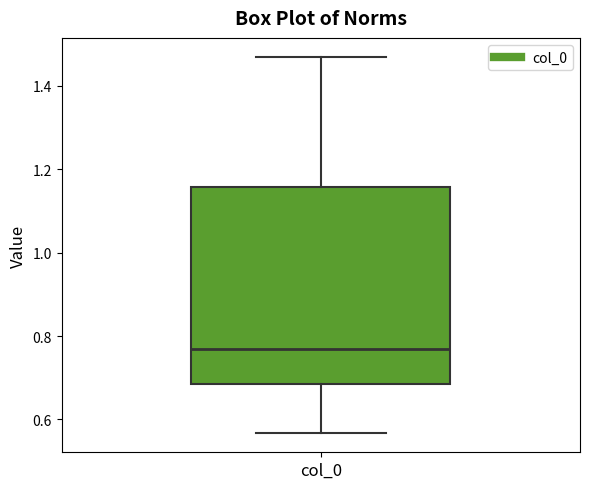

Where is the lower edge of the box for col_0 on the y-axis? The values are not printed on the chart, so give them approximately, as read against the axis.

0.68